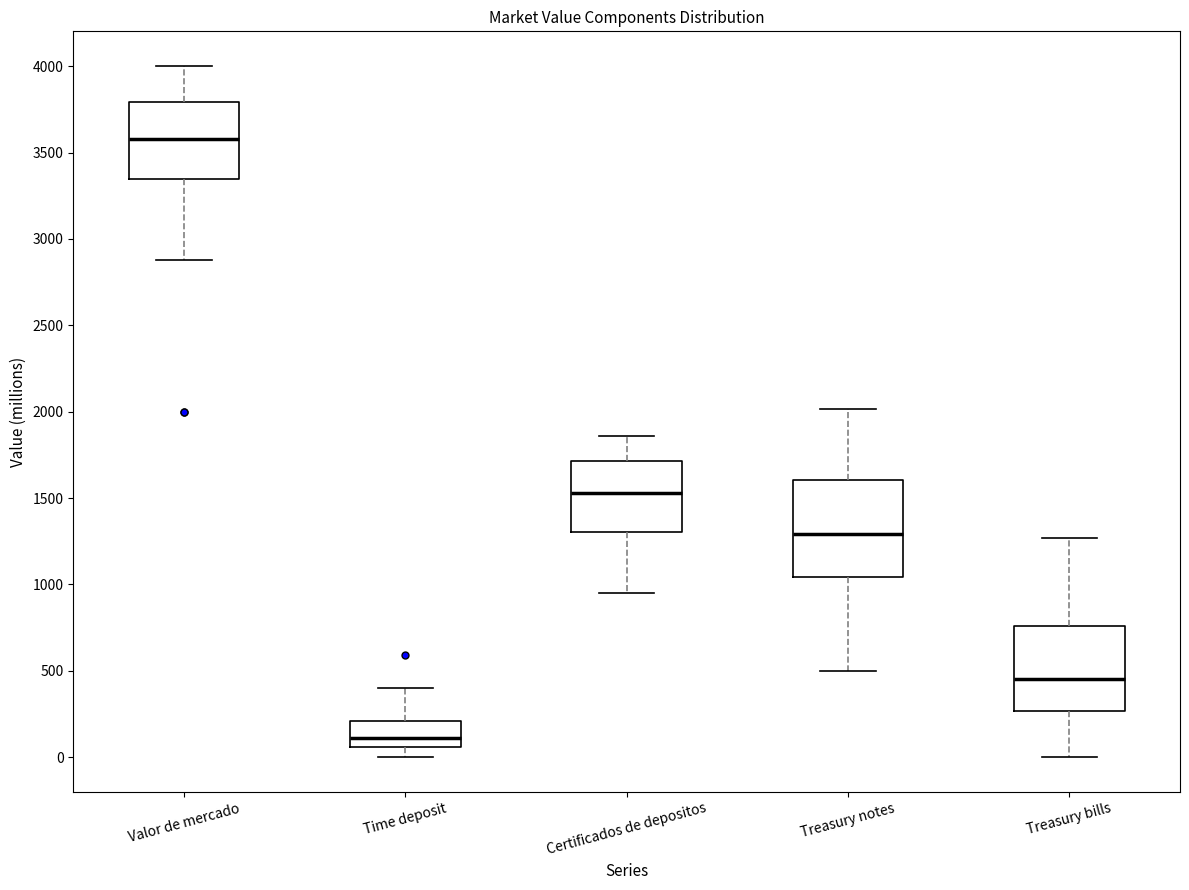

Which box is the tallest, from its lower edge to its upper edge?

Treasury notes